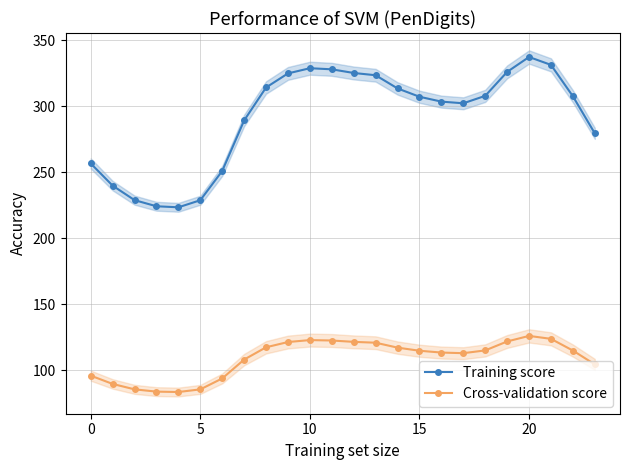

Is it true that Cross-validation score equals 68.1 at 20?

False